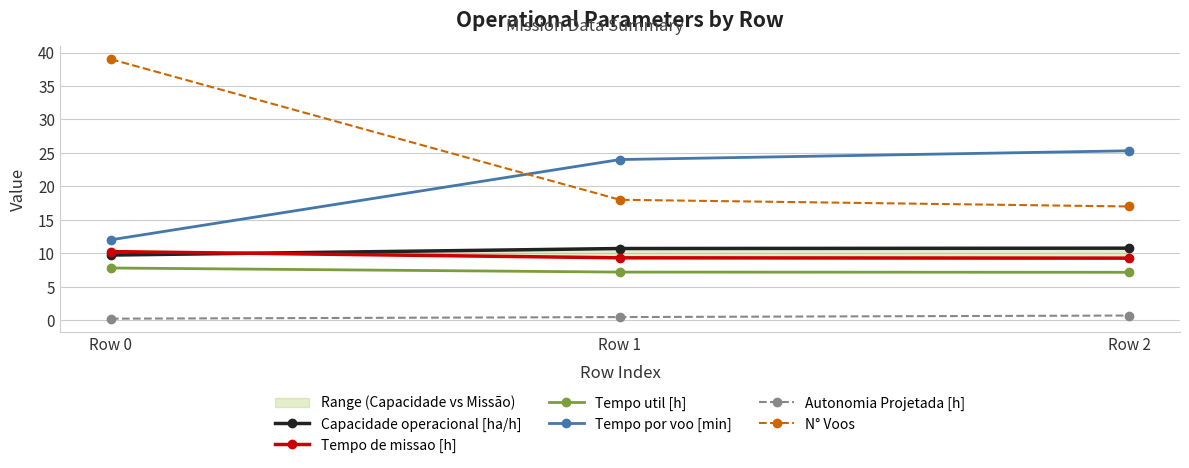

What is the value of the Tempo de missao [h] point at the 1st from the left?

10.3